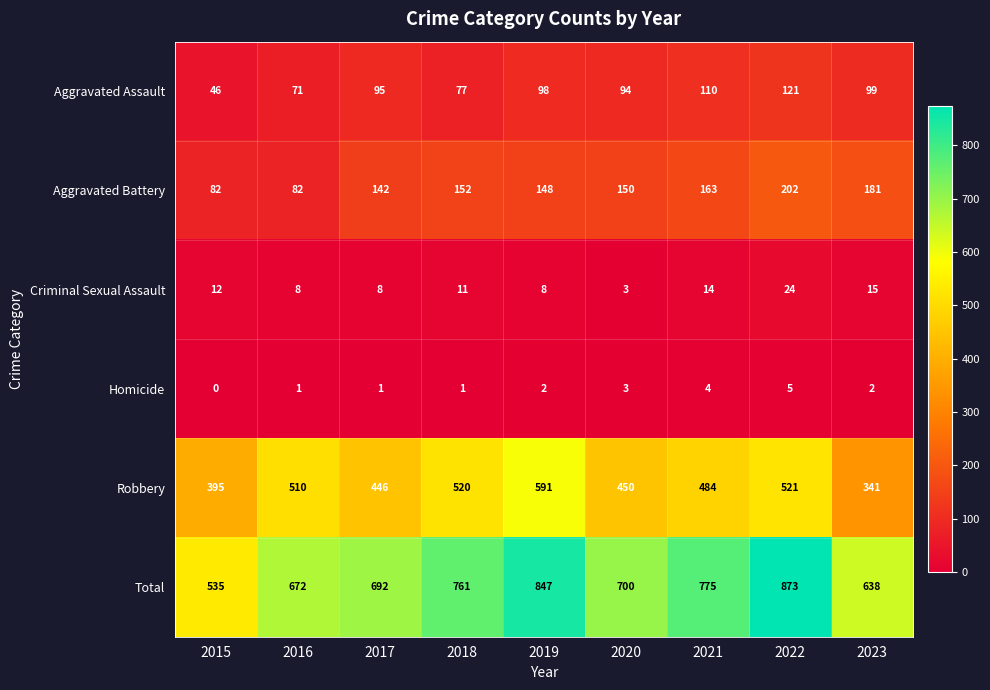

At which category is the sum across all series the highest?

2022